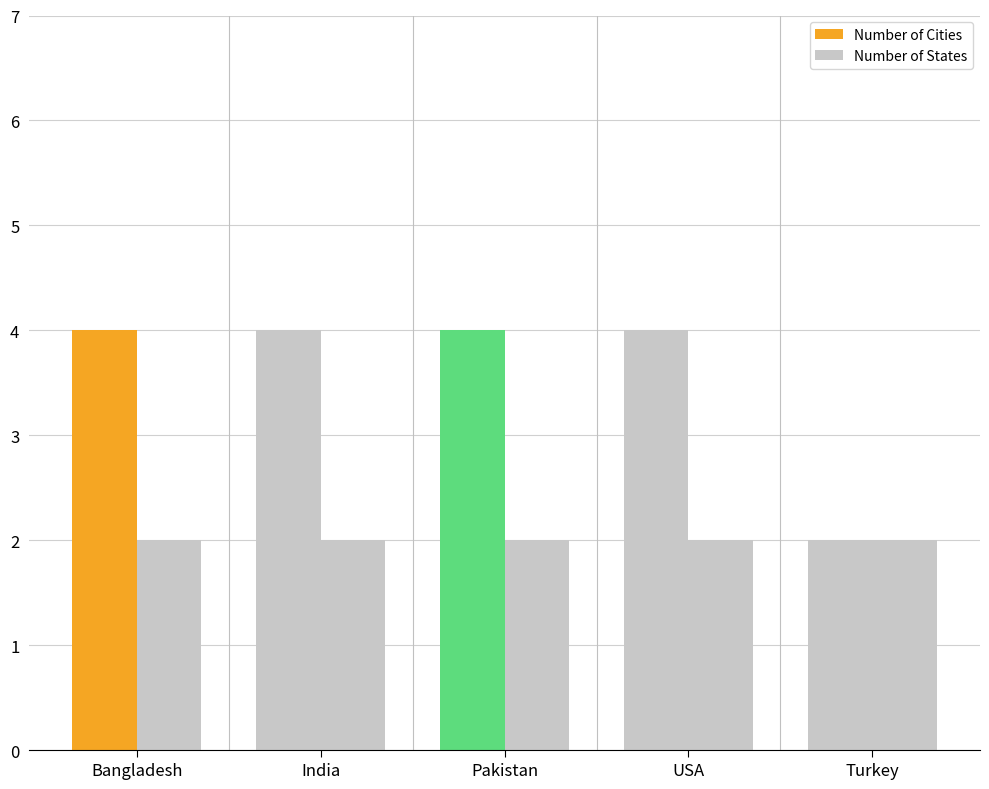

How many distinct data groups are displayed?

2